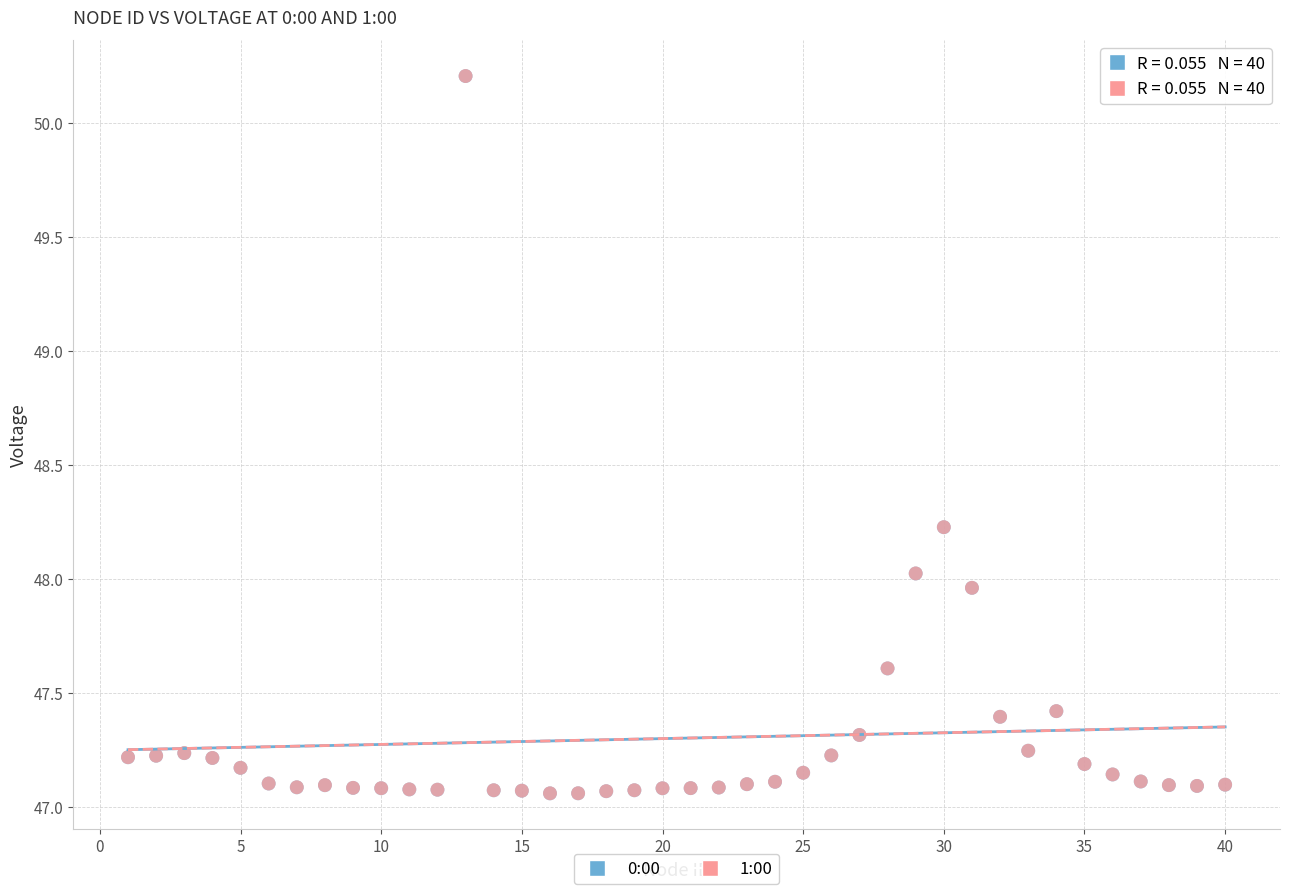

Which series has the largest Y range (max minus min)?

1:00